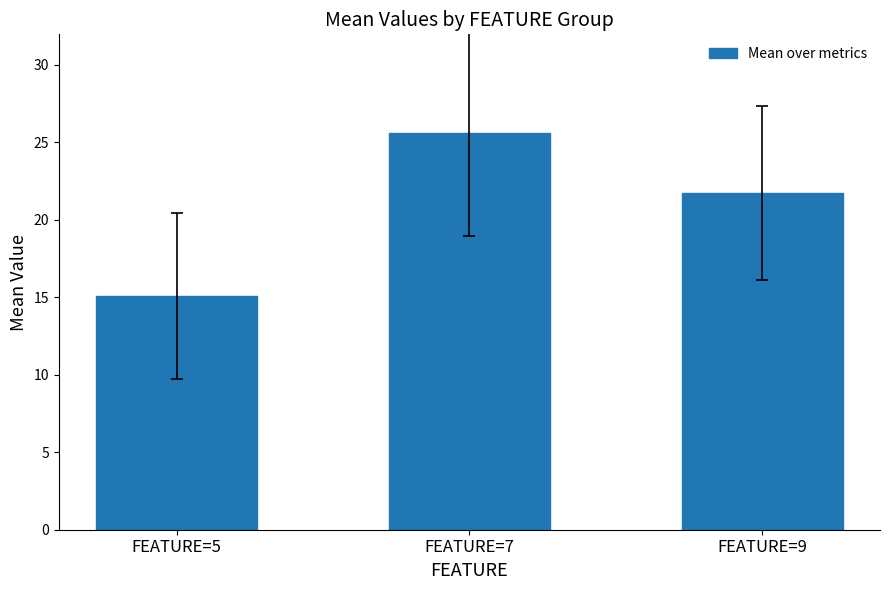

How many data points are less than 21?

1